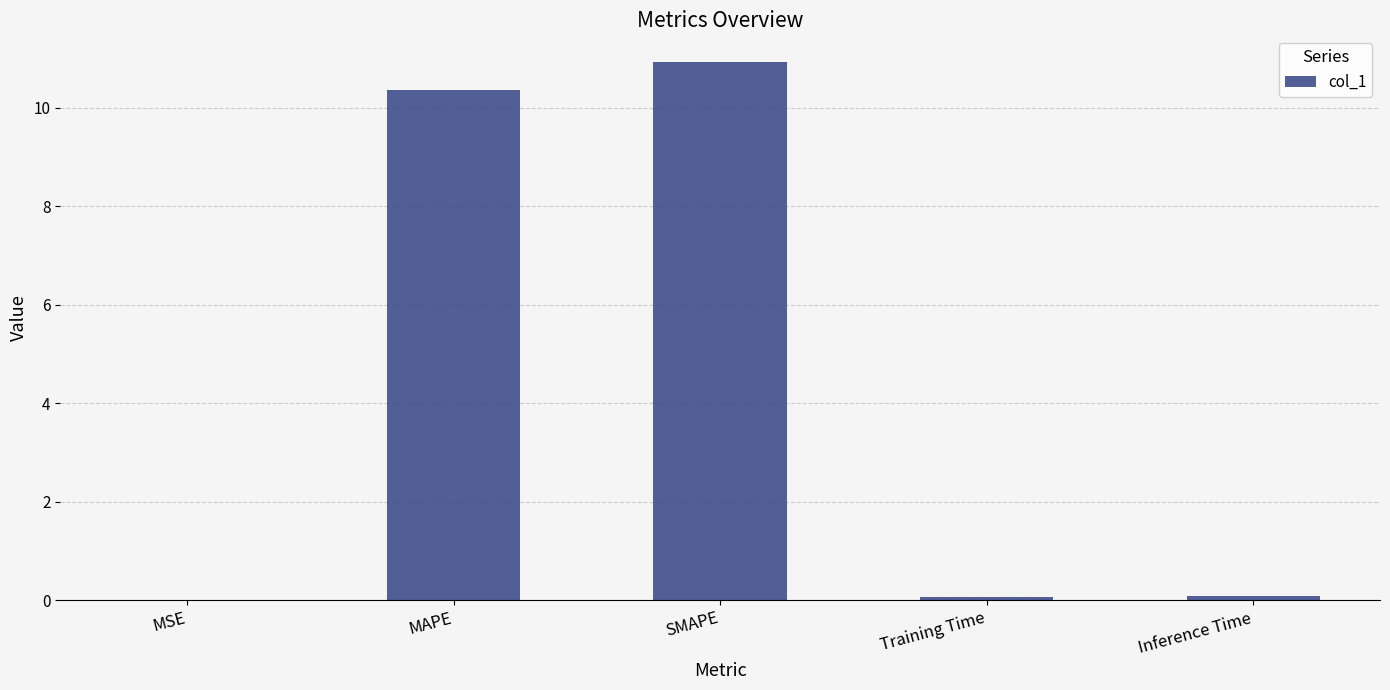

Between MSE and SMAPE, which is larger?

SMAPE